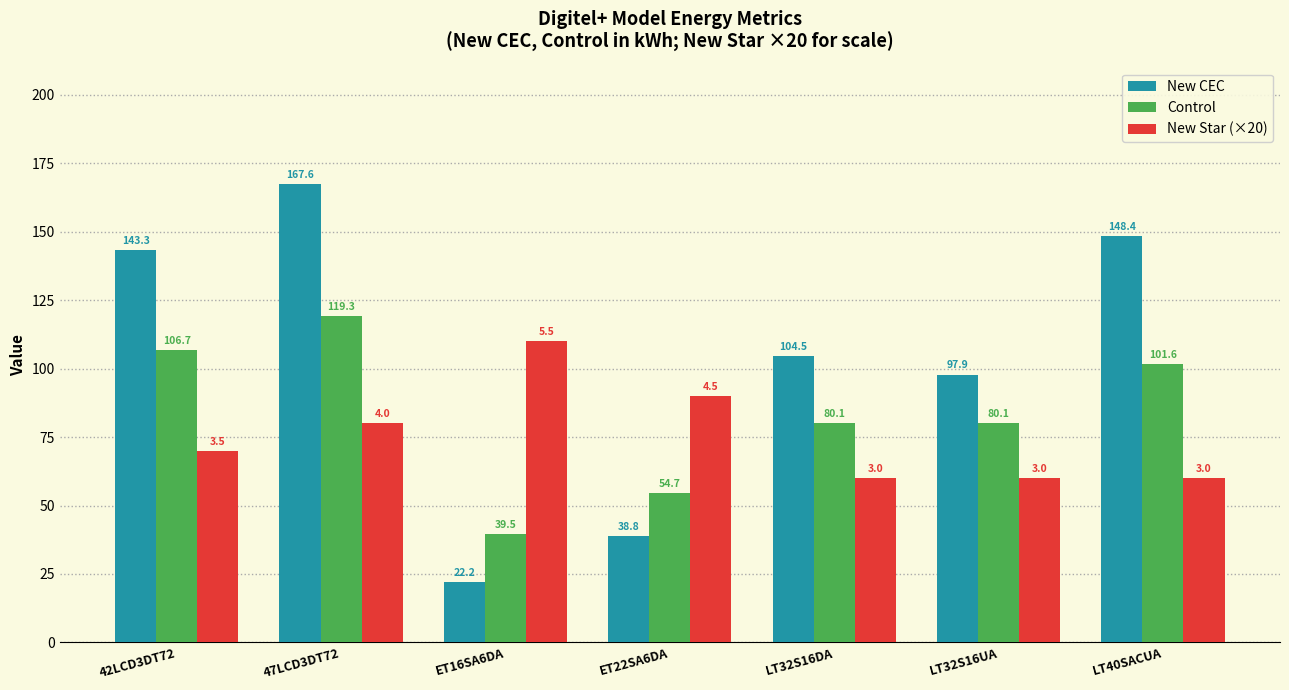

Reading right to left, list all the values displayed in this chart.

New CEC: LT40SACUA=148.4	LT32S16UA=97.9	LT32S16DA=104.5	ET22SA6DA=38.8	ET16SA6DA=22.2	47LCD3DT72=167.6	42LCD3DT72=143.3
Control: LT40SACUA=101.6	LT32S16UA=80.1	LT32S16DA=80.1	ET22SA6DA=54.7	ET16SA6DA=39.5	47LCD3DT72=119.3	42LCD3DT72=106.7
New Star (×20): LT40SACUA=60.0	LT32S16UA=60.0	LT32S16DA=60.0	ET22SA6DA=90.0	ET16SA6DA=110.0	47LCD3DT72=80.0	42LCD3DT72=70.0